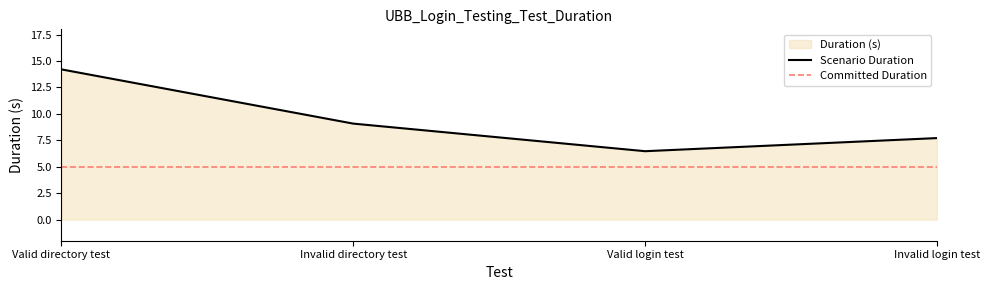

What is the greatest value displayed?

14.2